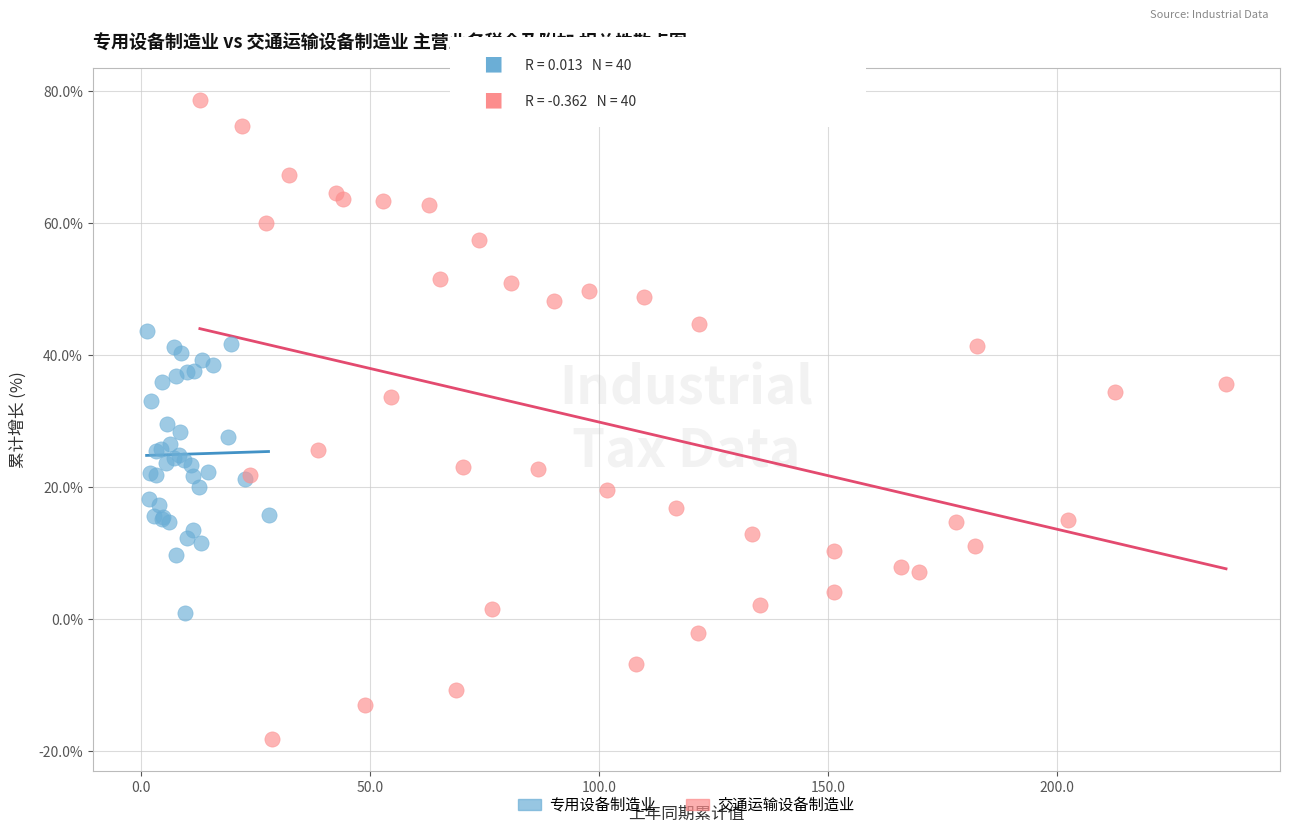

What are all the series names shown in the legend?

专用设备制造业, 交通运输设备制造业